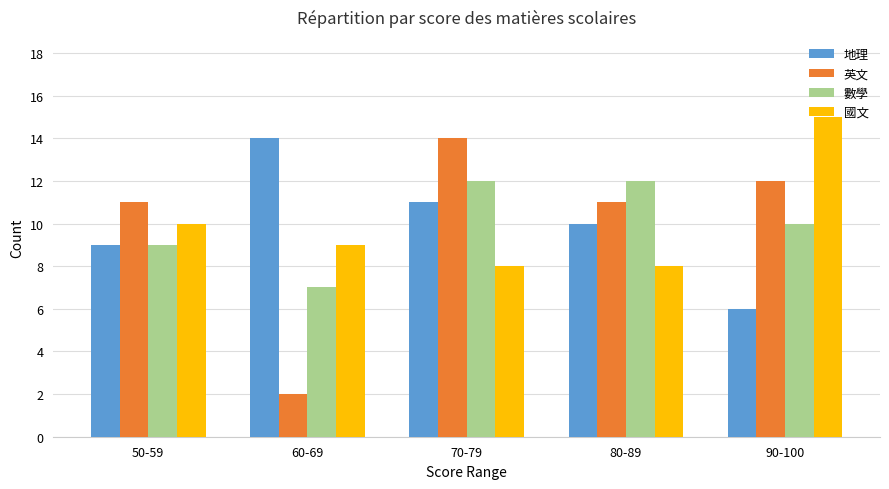

What is the difference between the 數學 values at 70-79 and 60-69?

5